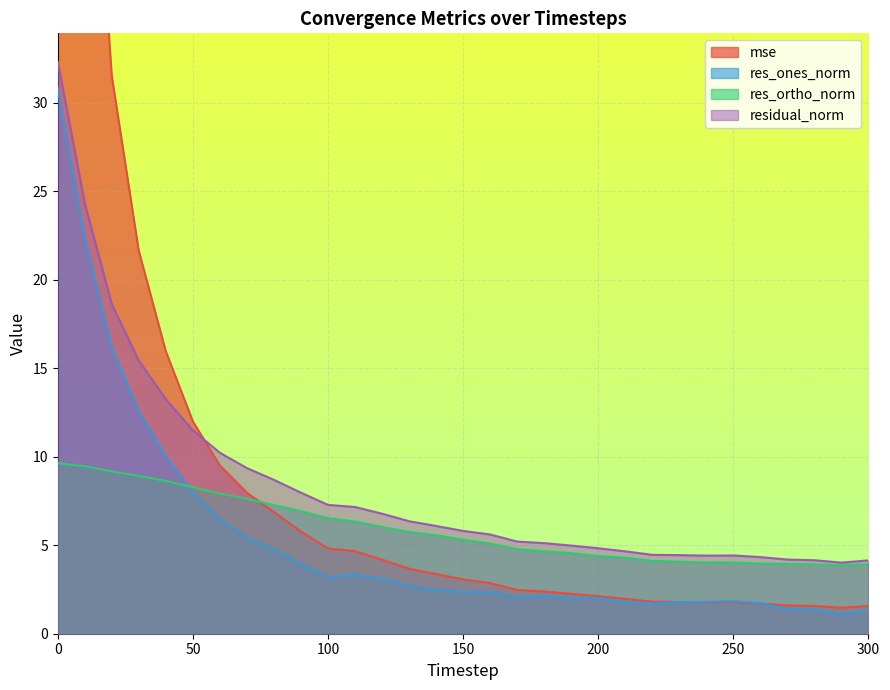

Between 170 and 230, which series saw the biggest shift?

residual_norm